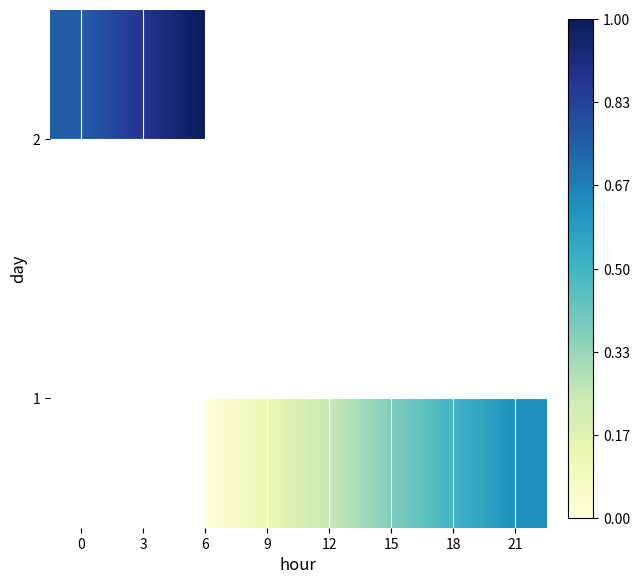

The 1 series shows 0.4 at 12. True or false?

False